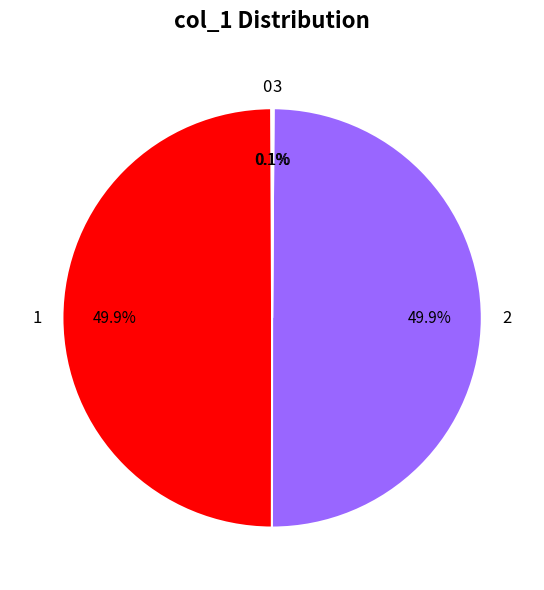

Is the sum of 1 and 2 greater than half?

Yes